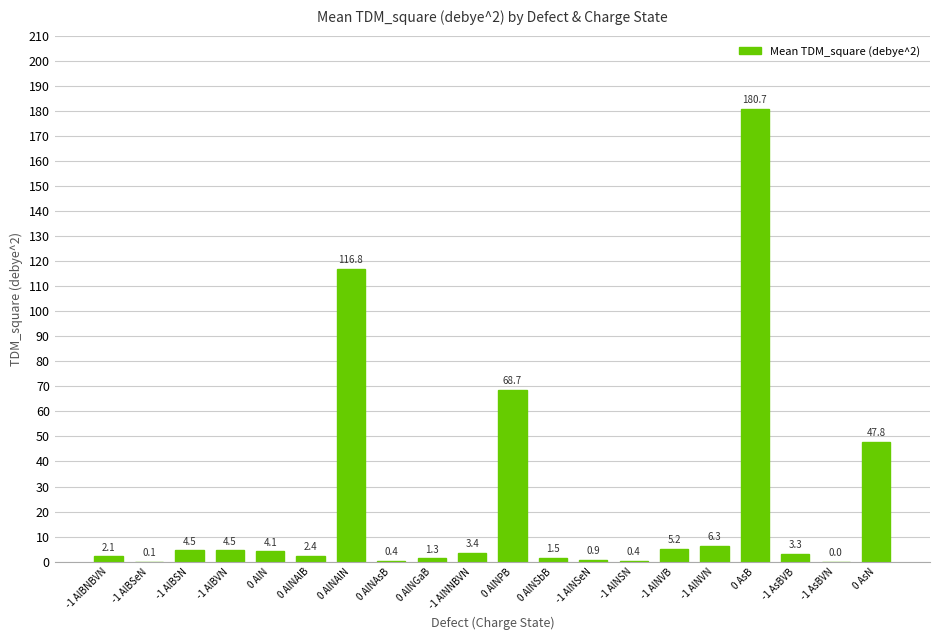

What is the greatest value displayed?

180.7